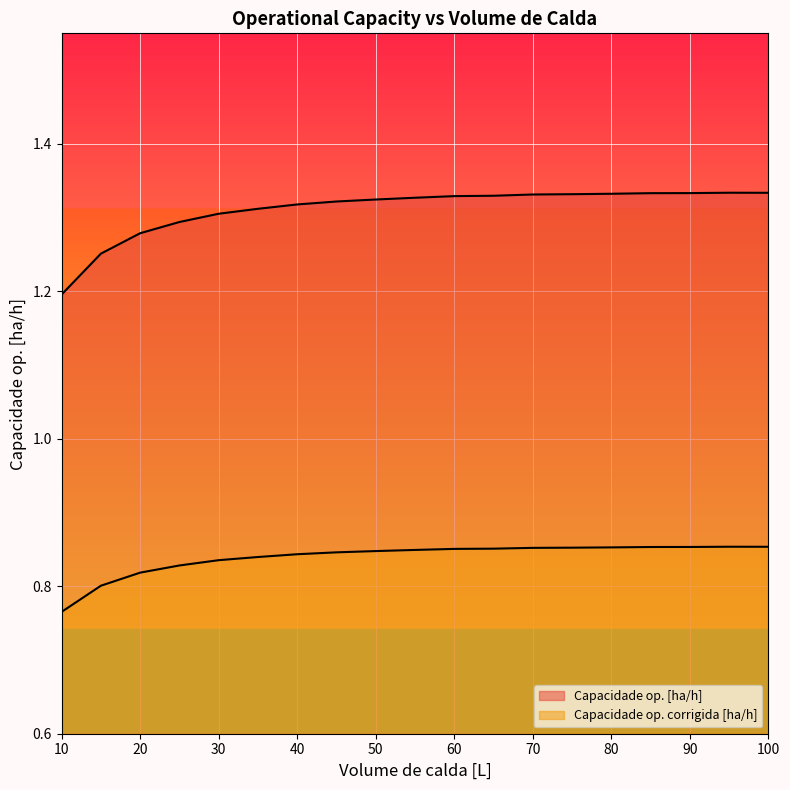

At 10, list the series in order from smallest to largest.

Capacidade op. corrigida [ha/h], Capacidade op. [ha/h]